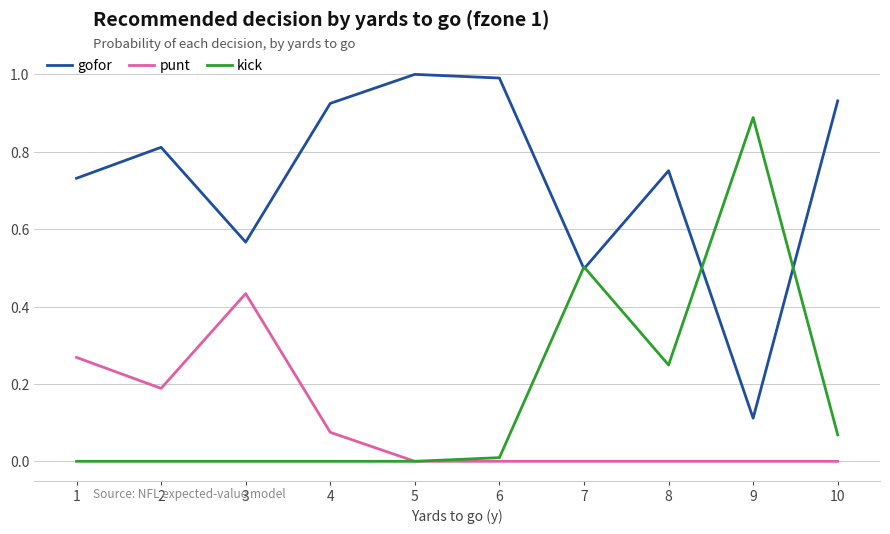

What is the maximum value shown in the chart?

1.0